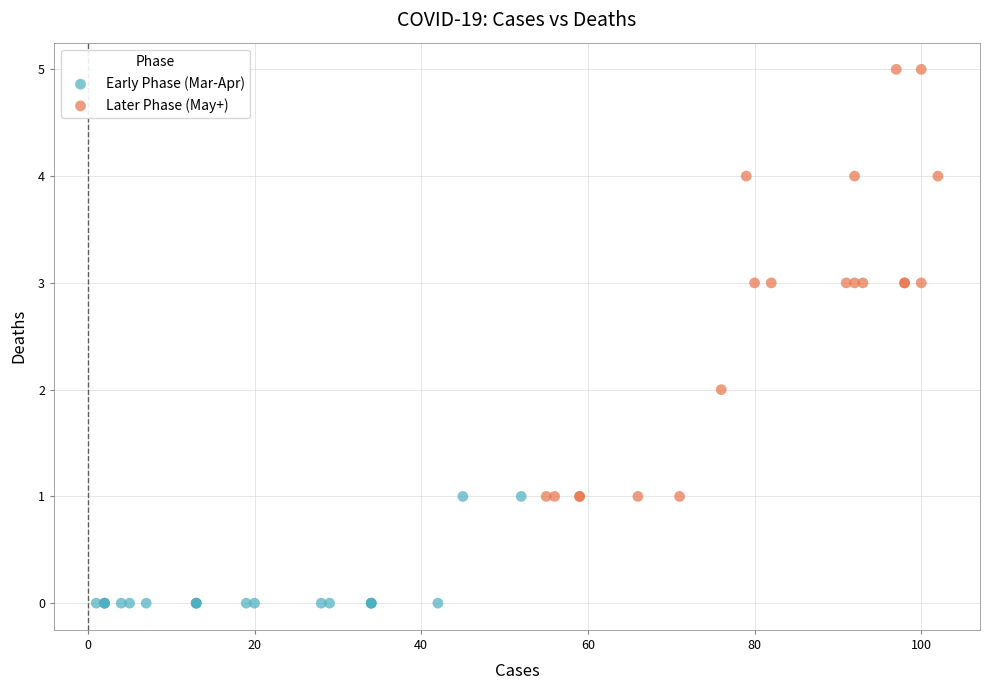

Which series reaches the minimum Y coordinate?

Early Phase (Mar-Apr)